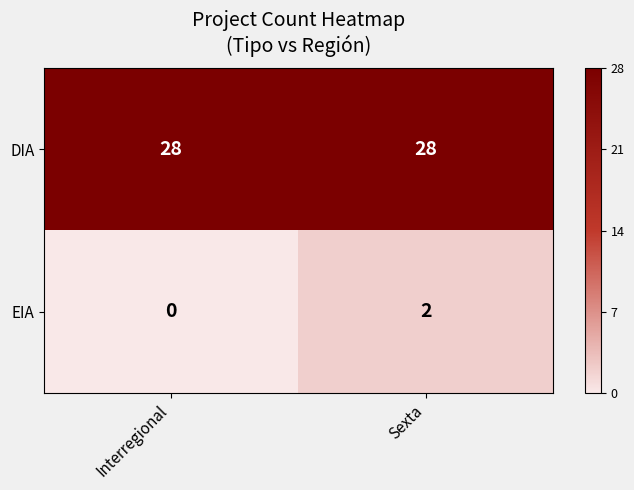

What is the difference between the highest and lowest values at Interregional?

28